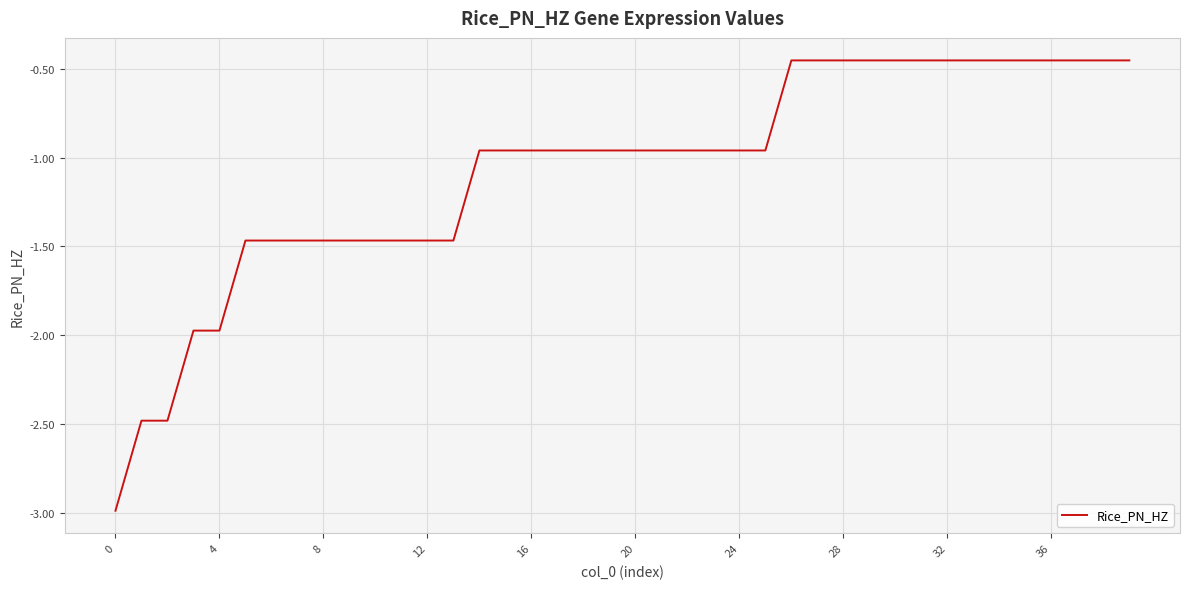

What is the smallest value displayed?

-3.0